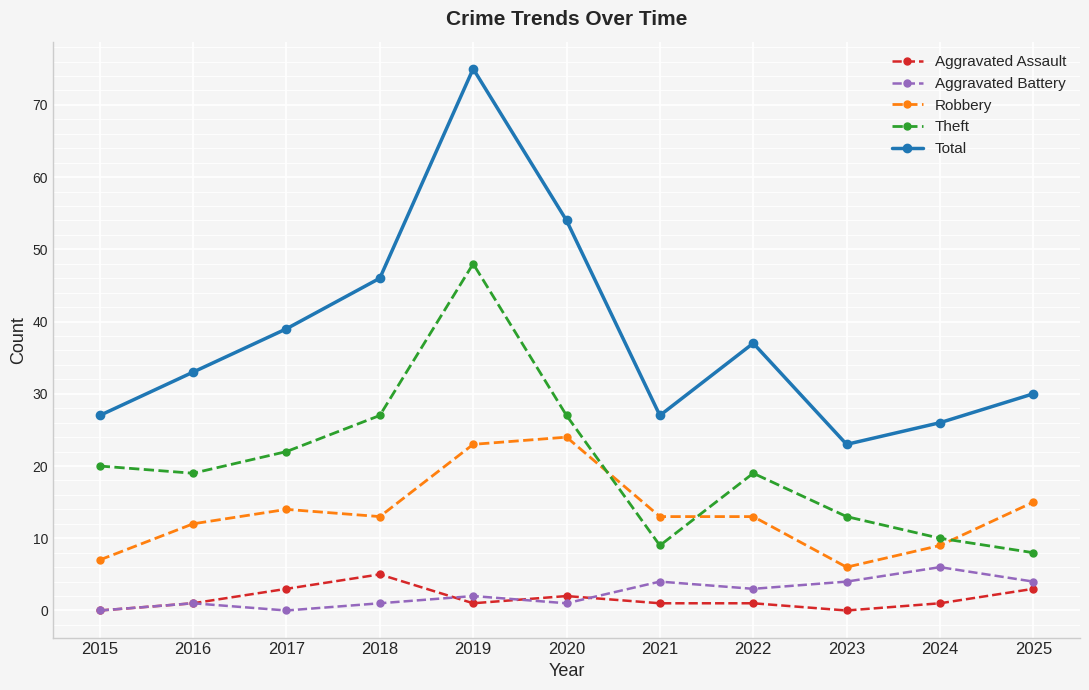

At which label is Total closest to 49?

2018